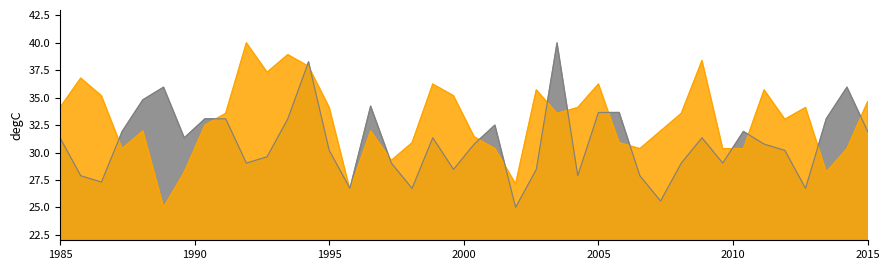

True or false: col_3 has more than 2 points higher than both neighbors.

True